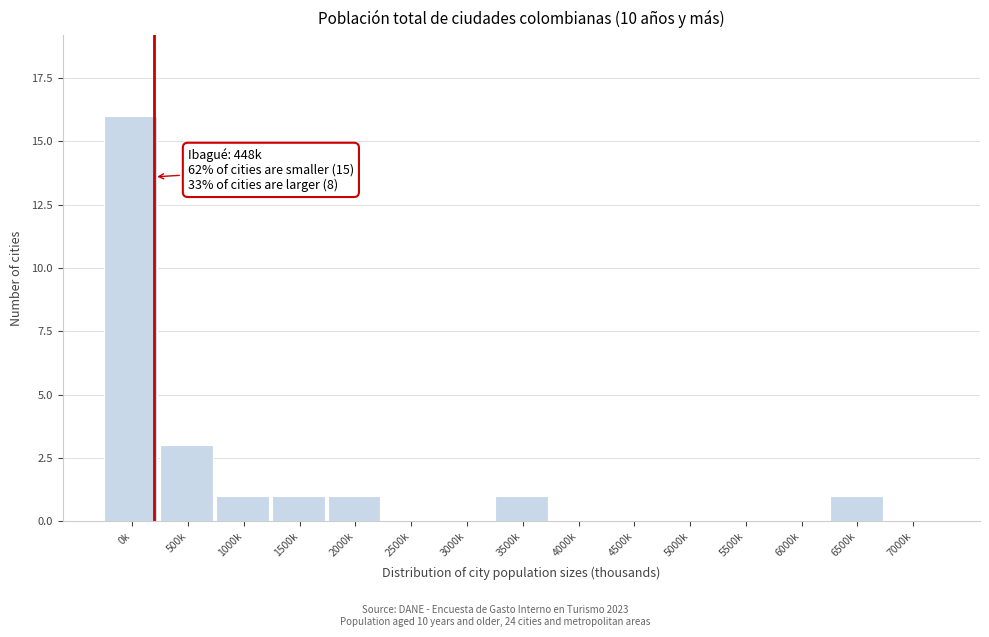

Reading left to right, extract all data points from this chart.

0k=16	500k=3	1000k=1	1500k=1	2000k=1	2500k=0	3000k=0	3500k=1	4000k=0	4500k=0	5000k=0	5500k=0	6000k=0	6500k=1	7000k=0